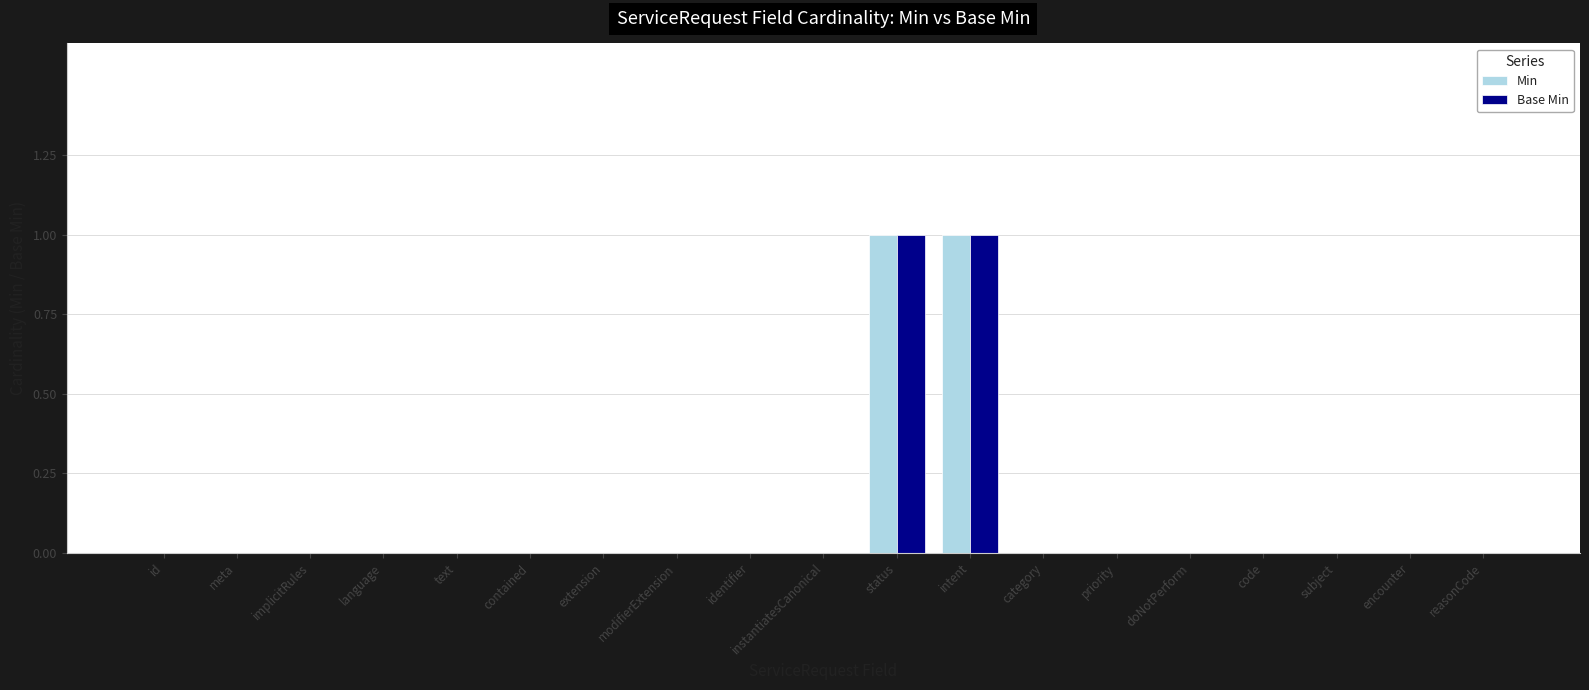

The value of Min at contained is 1. True or false?

False